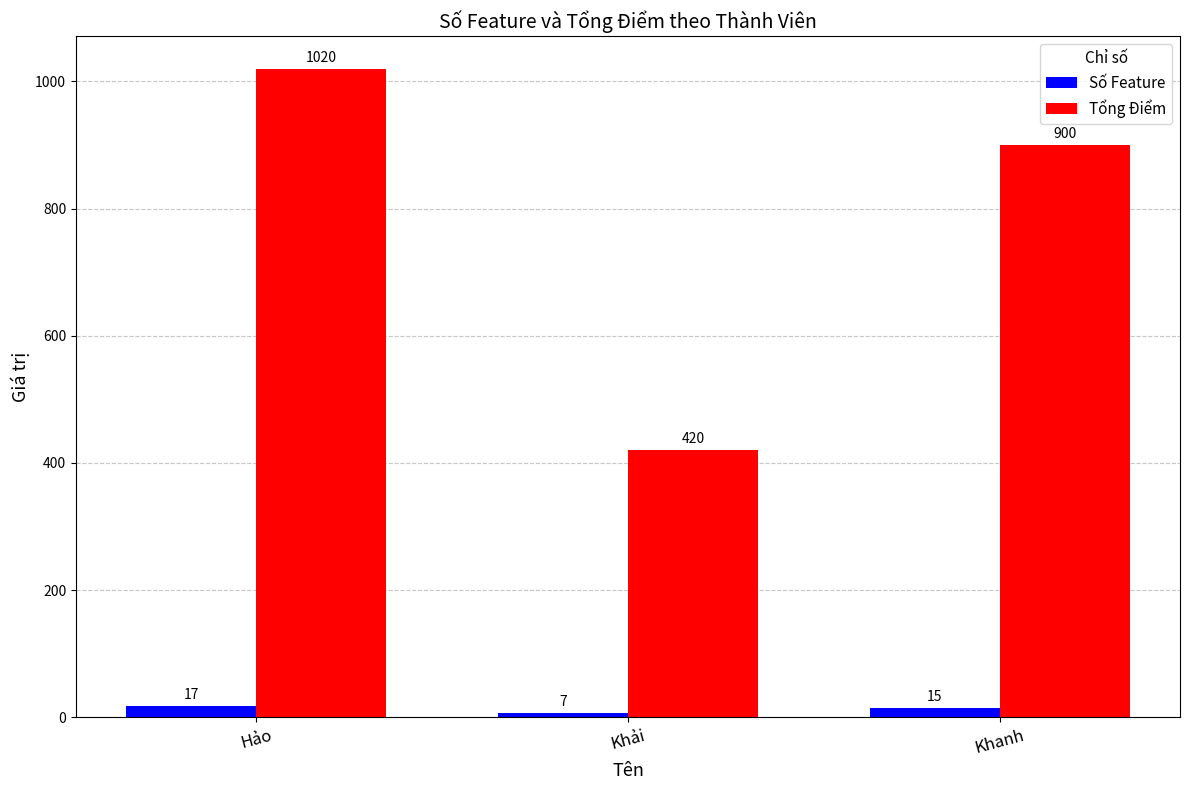

Reading right to left, list all the values displayed in this chart.

Số Feature: 15	7	17
Tổng Điểm: 900	420	1020